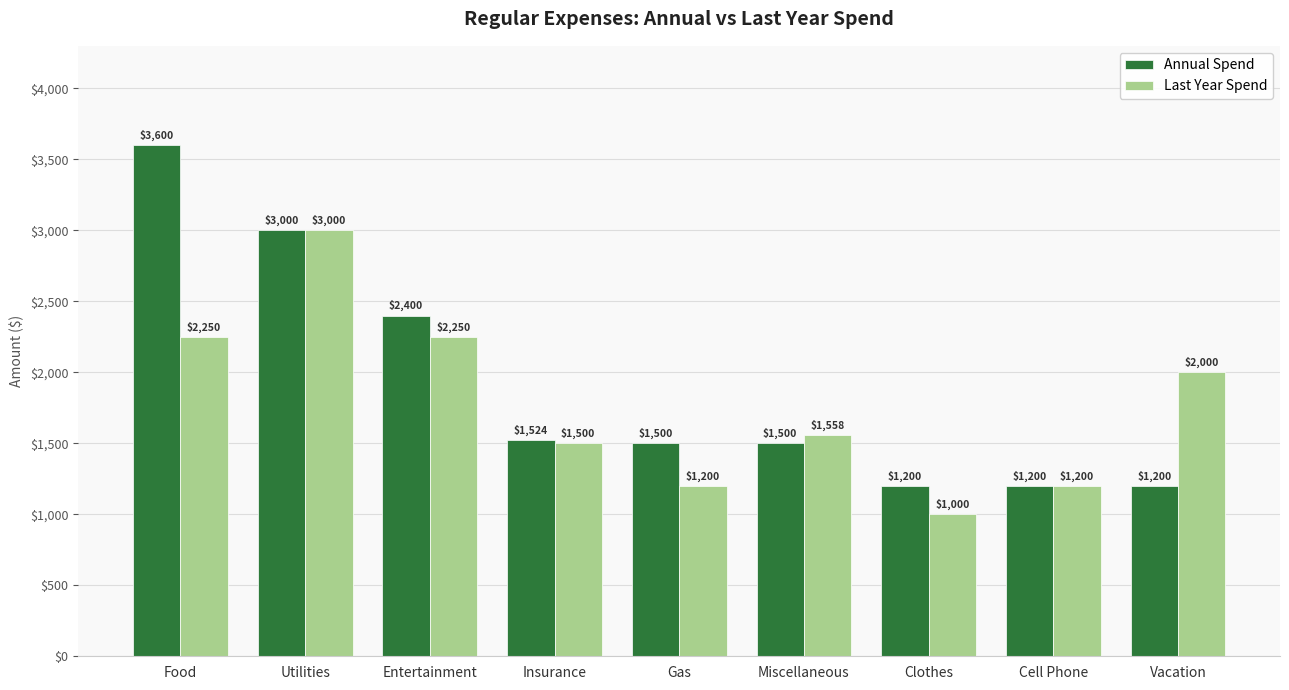

How many bars are there in total?

18